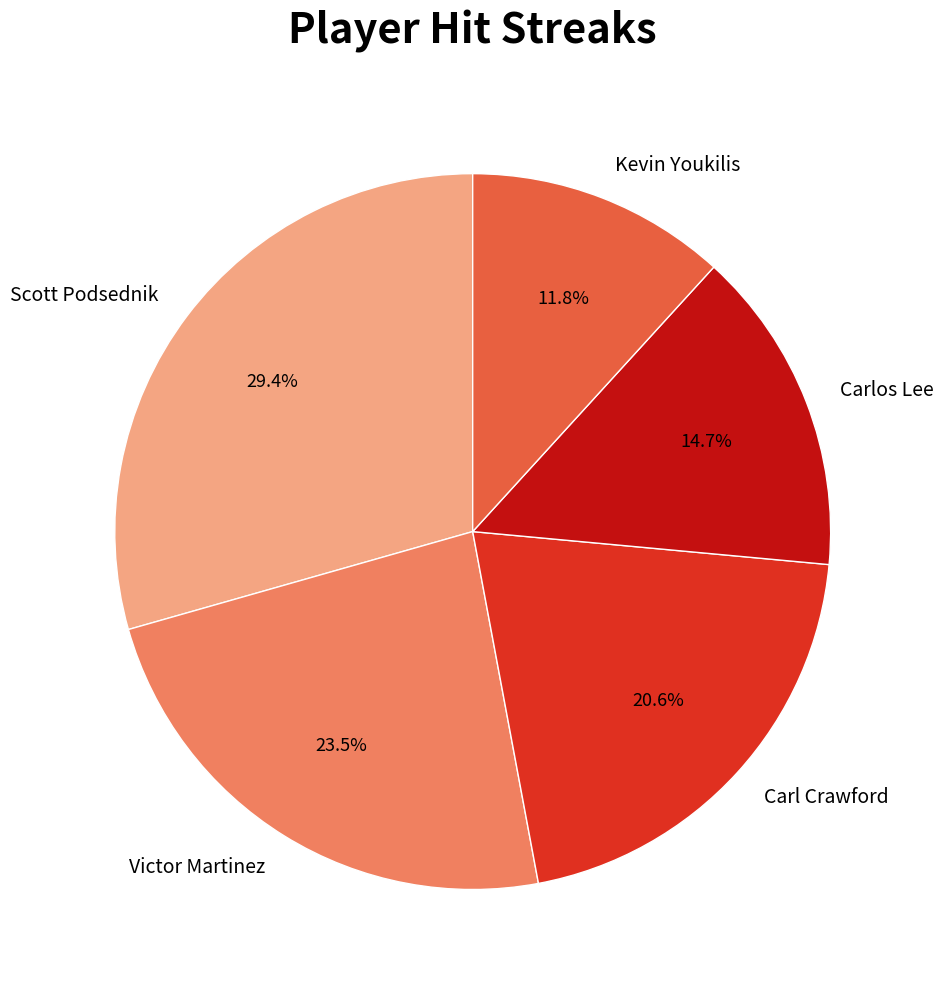

To the nearest percent, what is the difference between the largest and smallest slice percentages?

18%